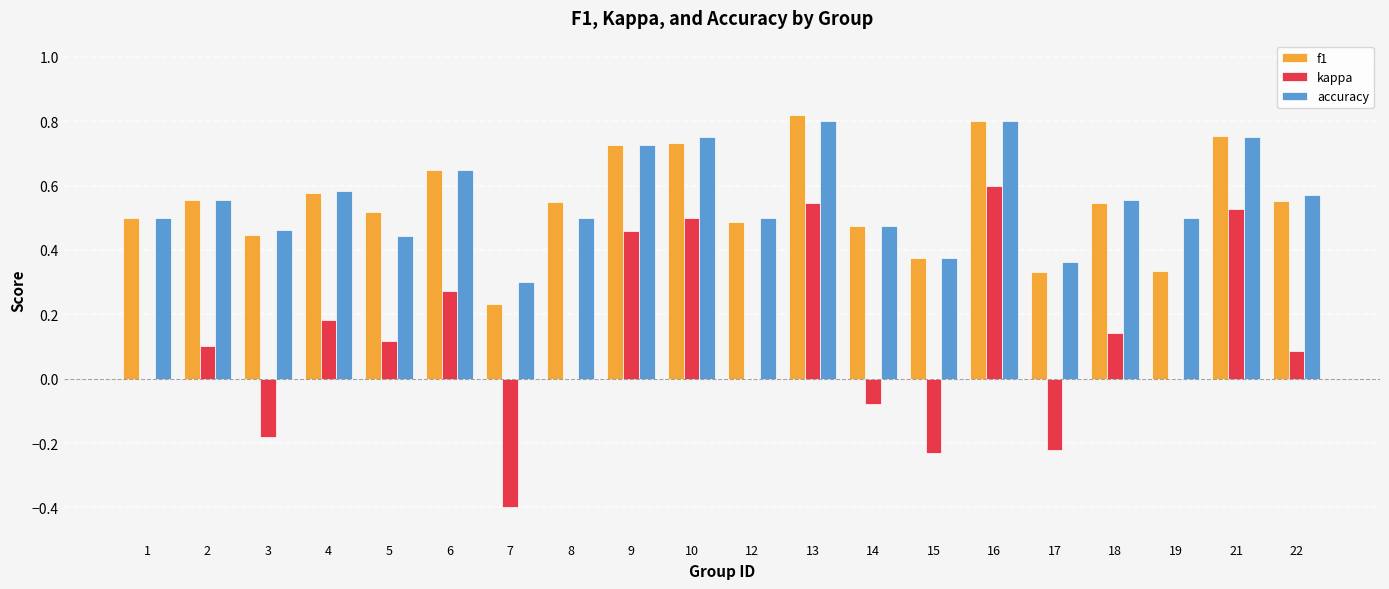

What is the sum of the kappa values at 15 and 3?

-0.4